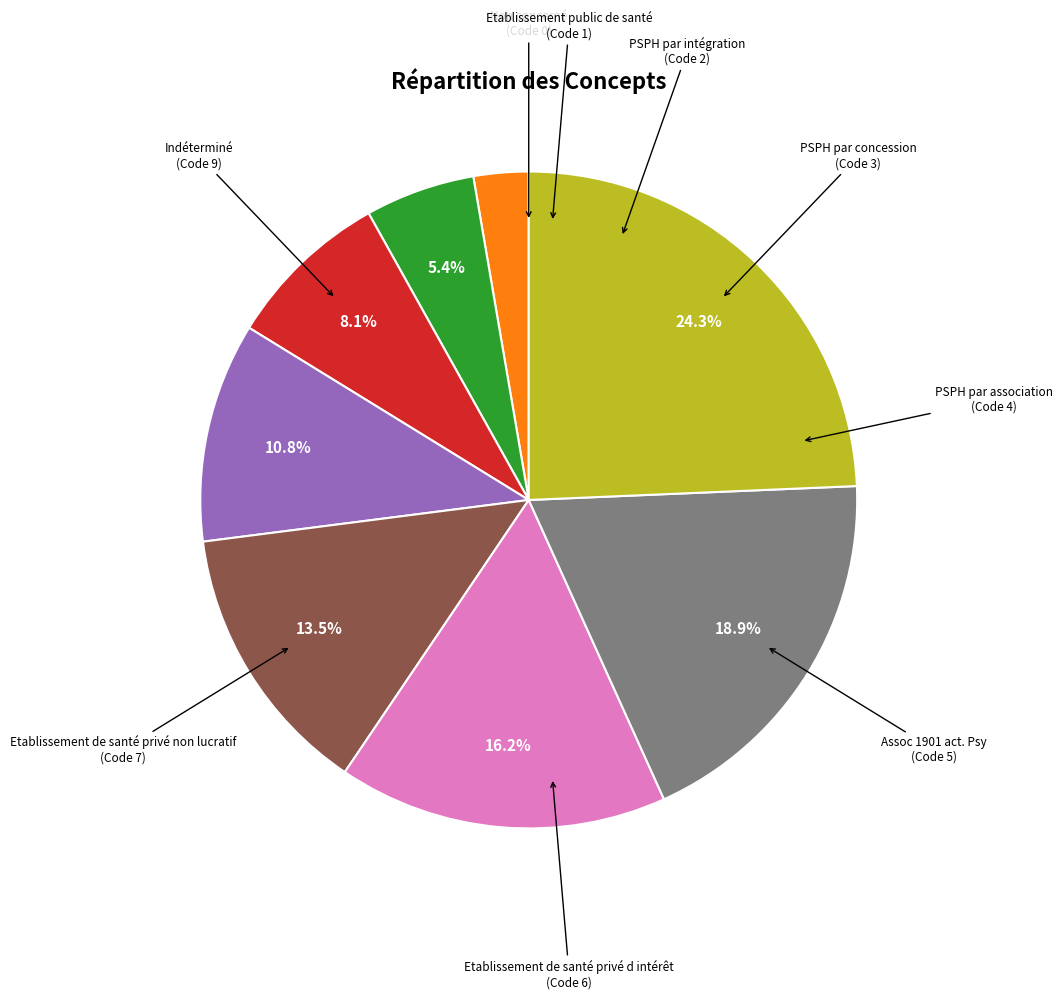

Is there a majority slice in this chart?

No